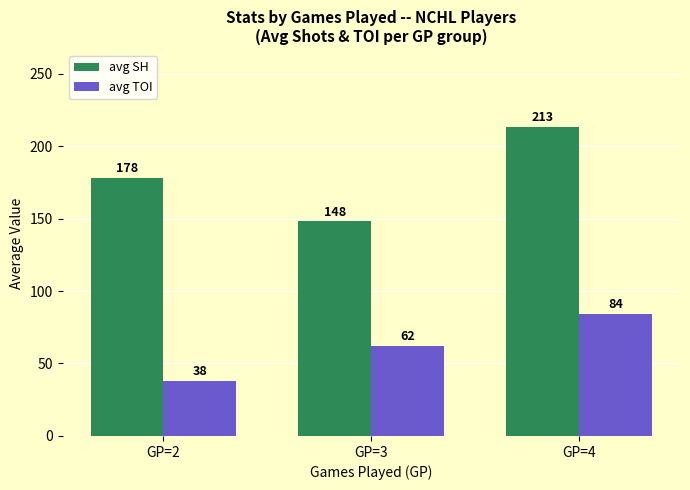

The avg TOI series shows 38 at GP=2. True or false?

True